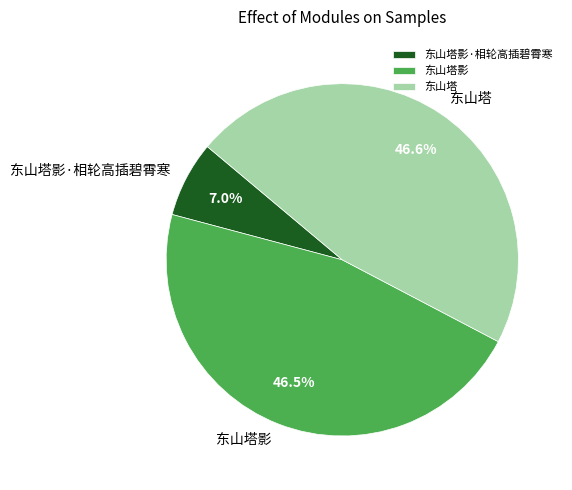

To the nearest percent, what is the average slice percentage?

33%